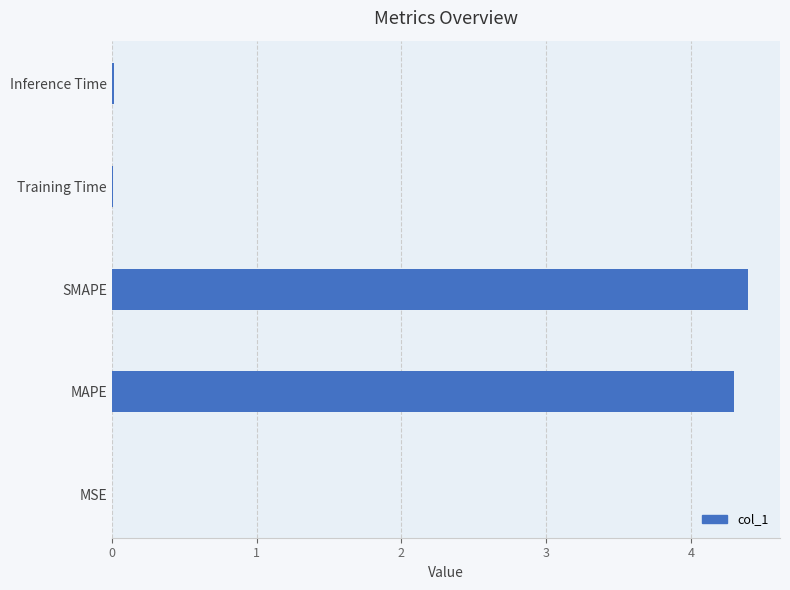

What is the sum of all values?

8.7